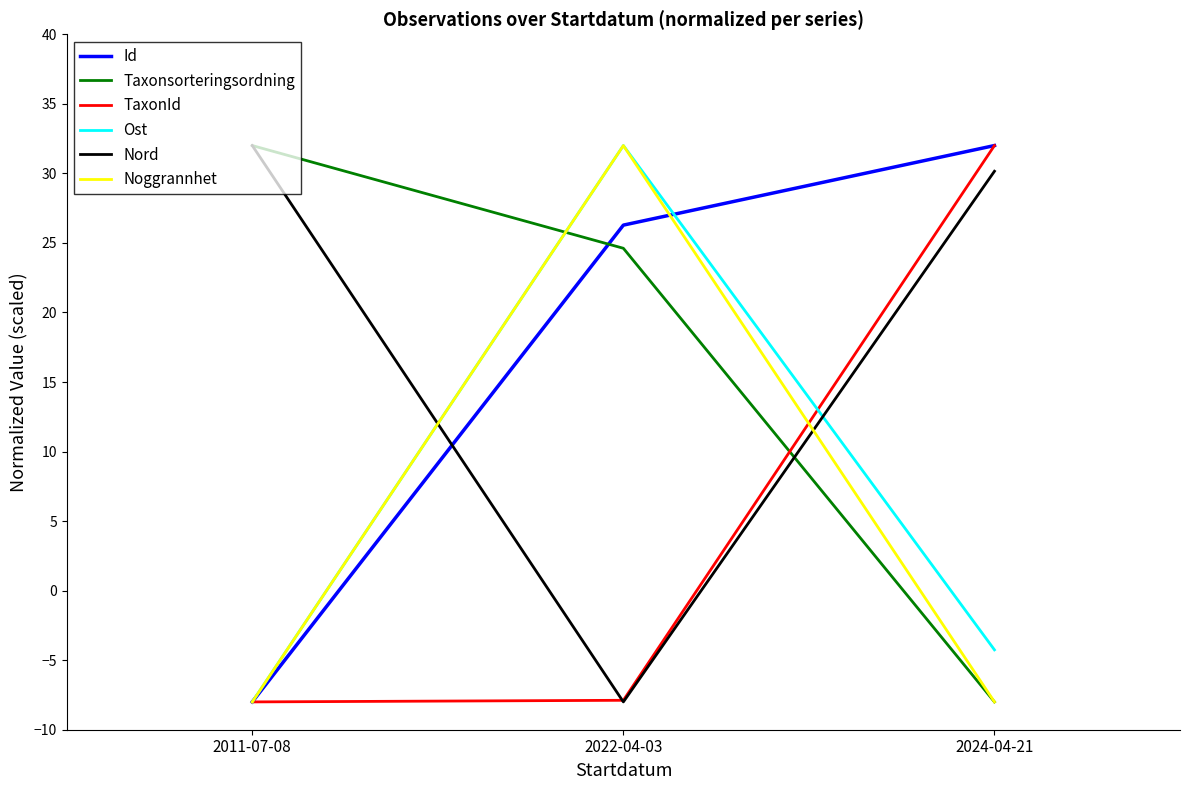

Where does the Id series first go above 26?

2022-04-03